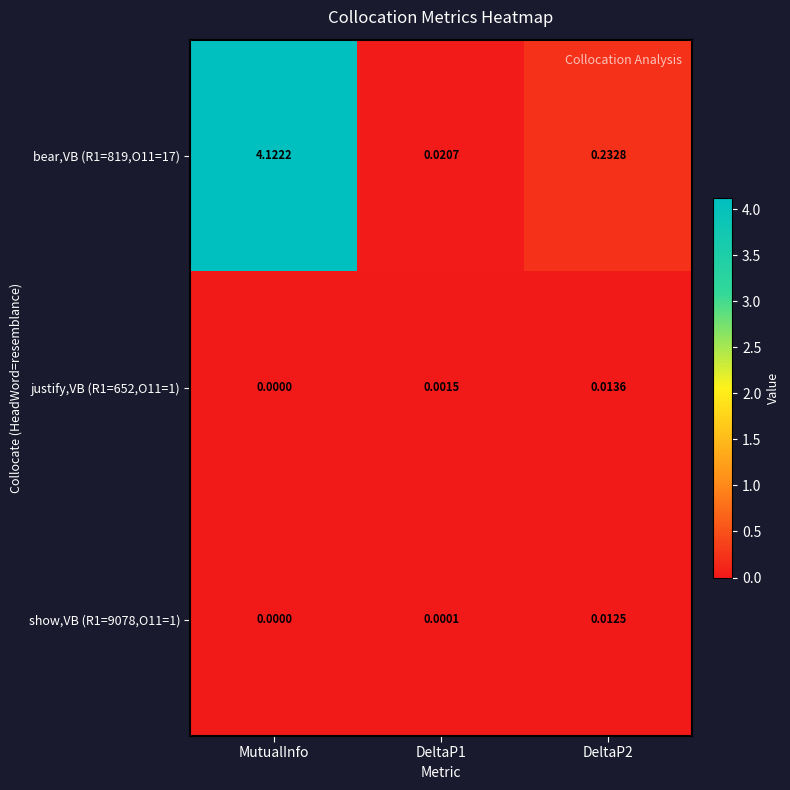

Where is show,VB (R1=9078,O11=1) nearest to the value 0?

MutualInfo